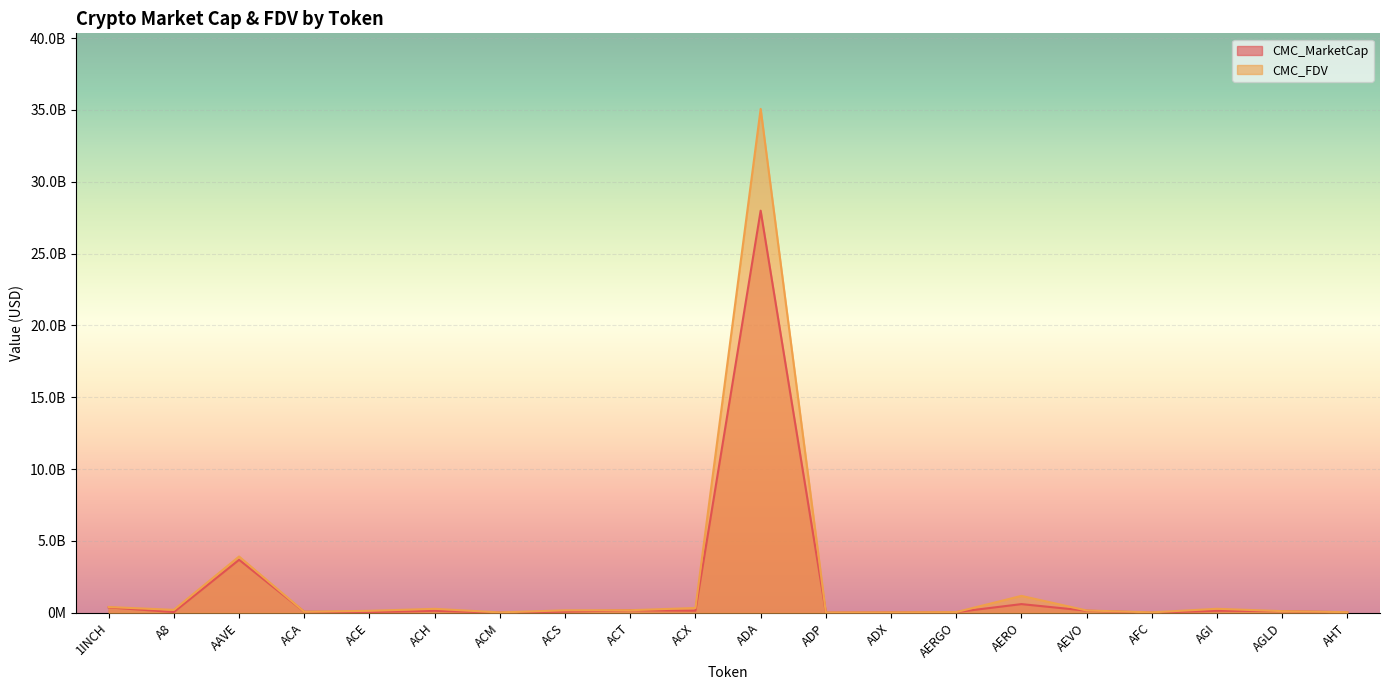

Between ACS and AEVO, which series saw the biggest shift?

CMC_MarketCap